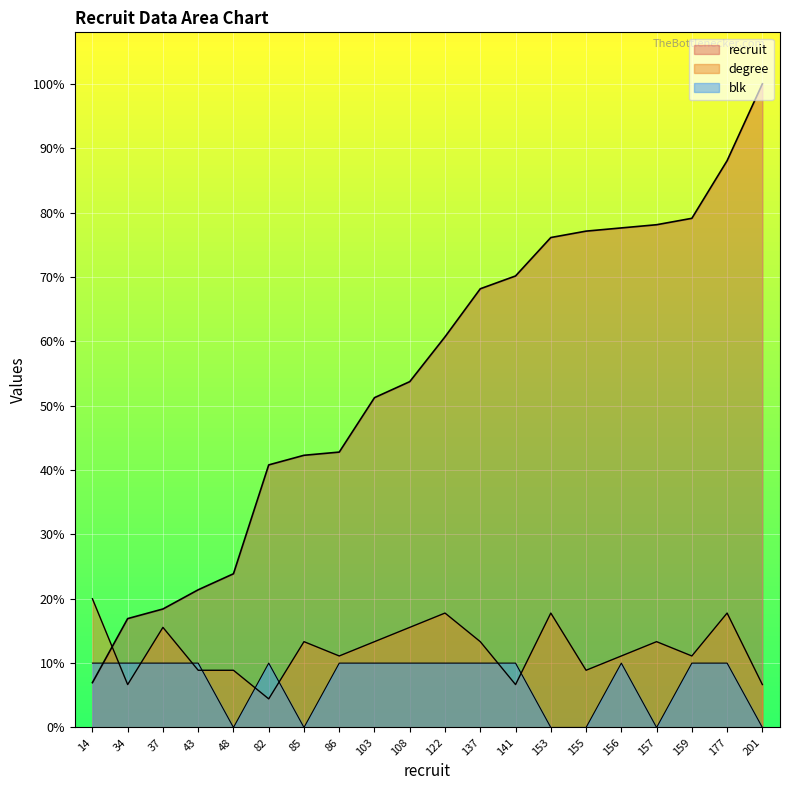

What is the total value across all series at 156?

98.7